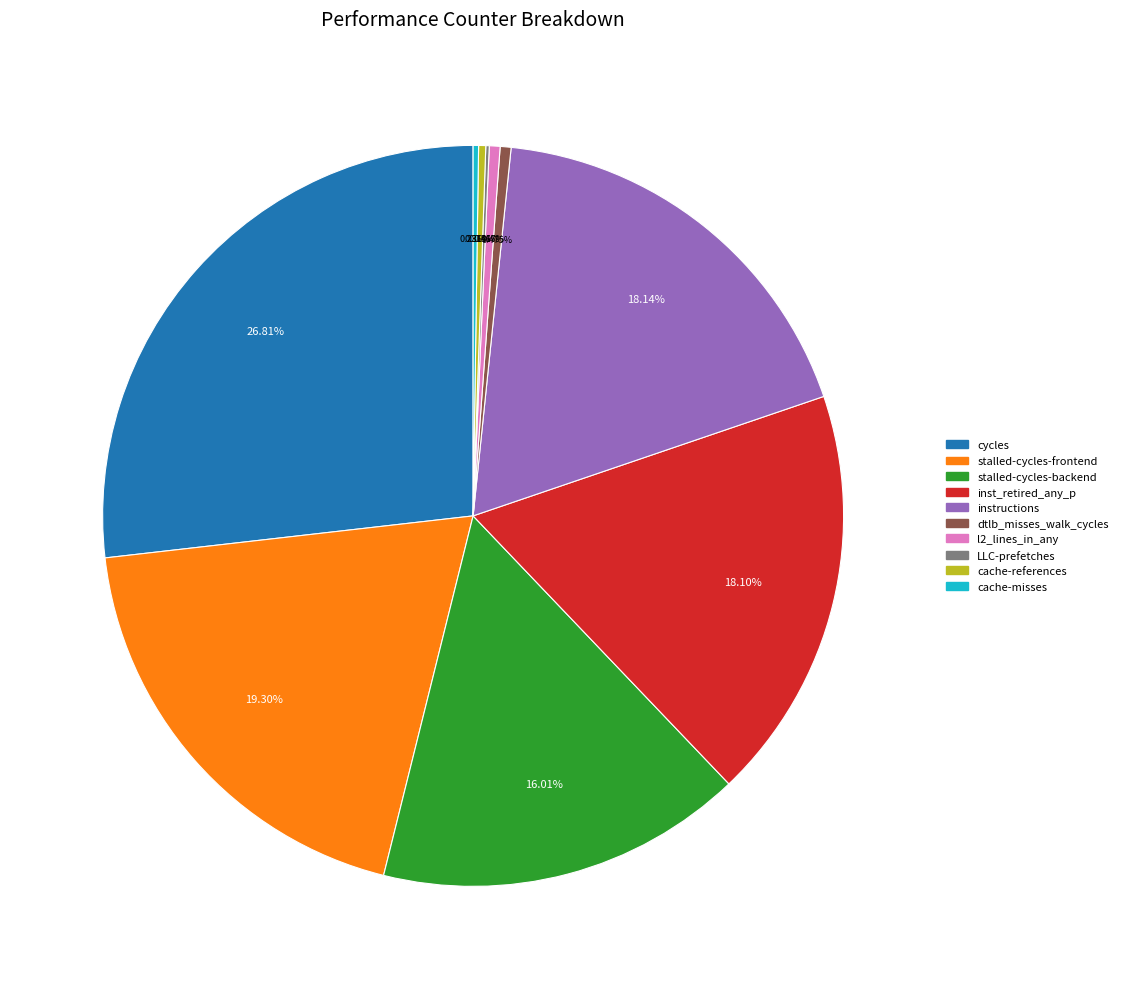

Combined, do l2_lines_in_any and dtlb_misses_walk_cycles account for over 50%?

No